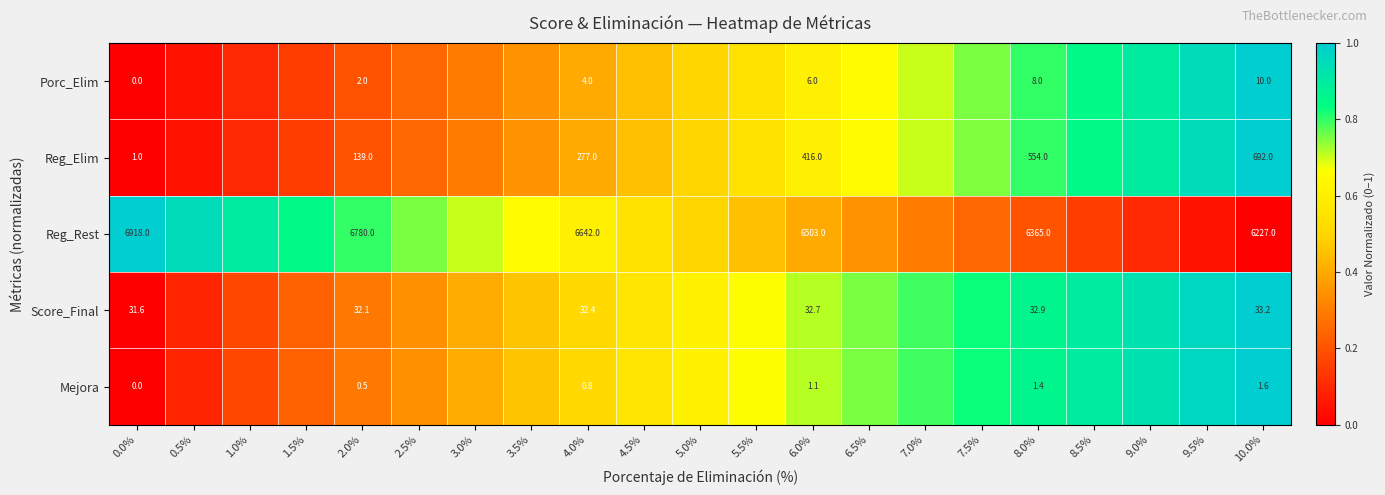

At 8.0%, list the series in order from largest to smallest.

Reg_Rest, Reg_Elim, Score_Final, Porc_Elim, Mejora